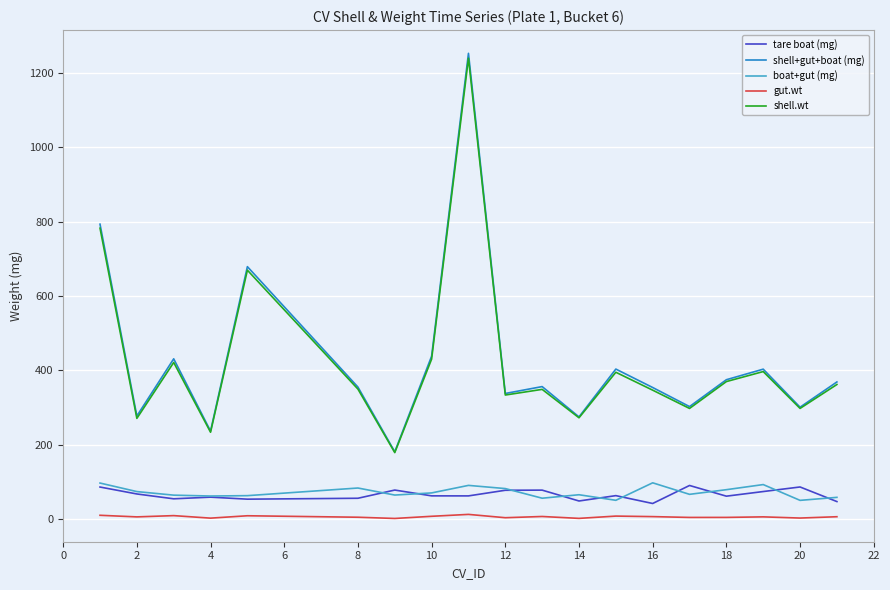

Which series has the largest range (max minus min)?

shell+gut+boat (mg)